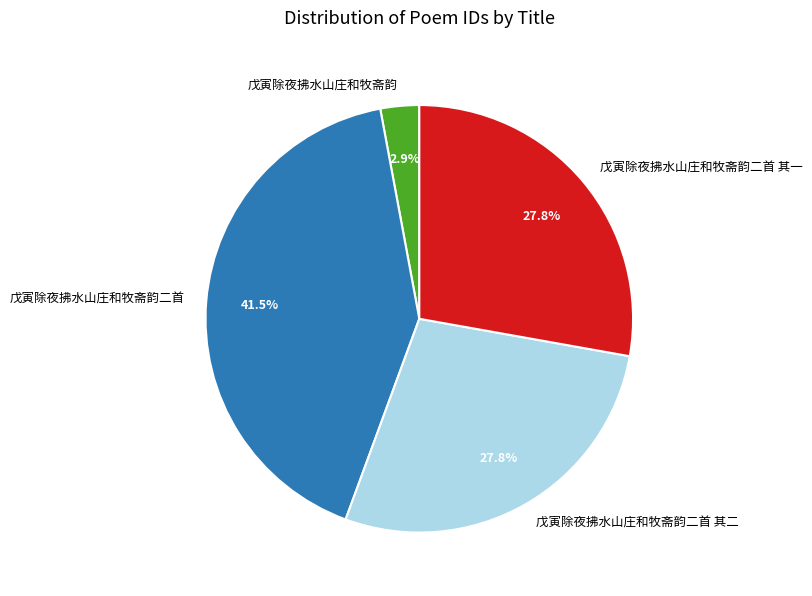

To the nearest percent, what is the combined percentage of 戊寅除夜拂水山庄和牧斋韵二首 and 戊寅除夜拂水山庄和牧斋韵二首 其一?

69%